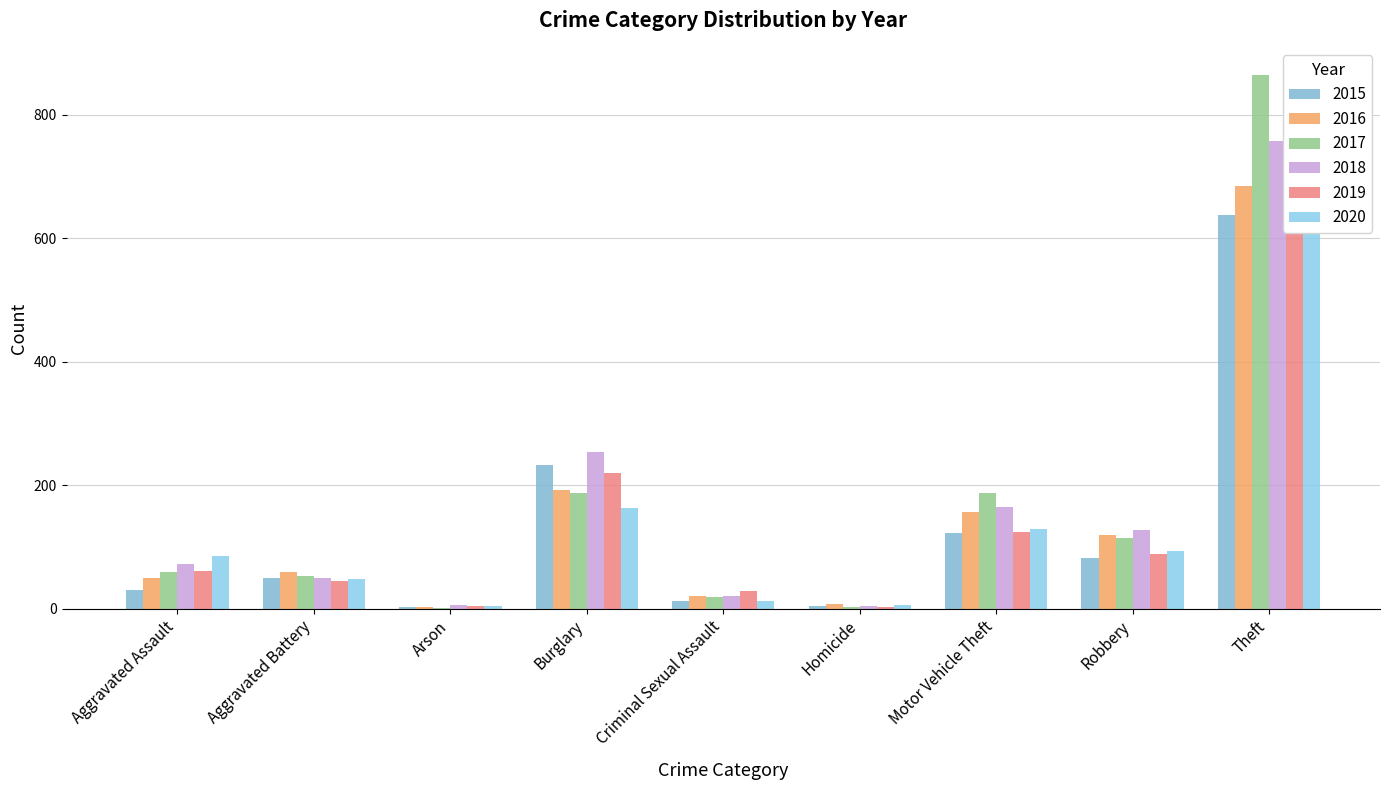

Which has a higher value, Aggravated Assault or Aggravated Battery?

Aggravated Battery